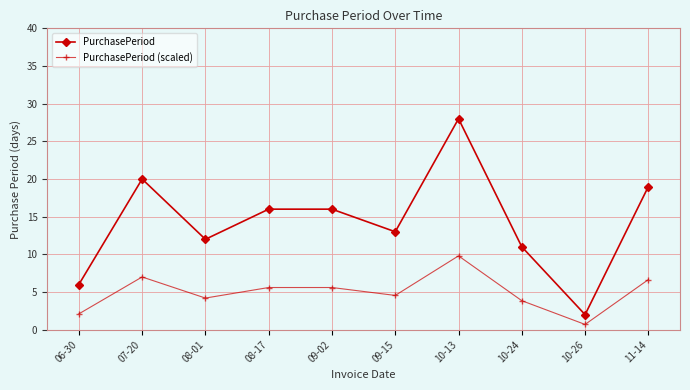

True or false: PurchasePeriod has a value of 6.0 at 06-30.

True